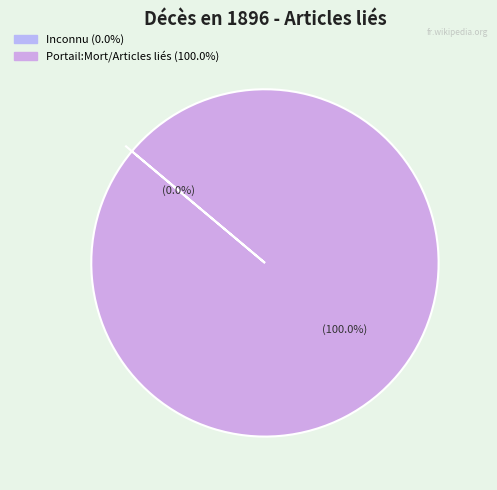

Is it true that Portail:Mort/Articles liés is 100% of the pie?

True